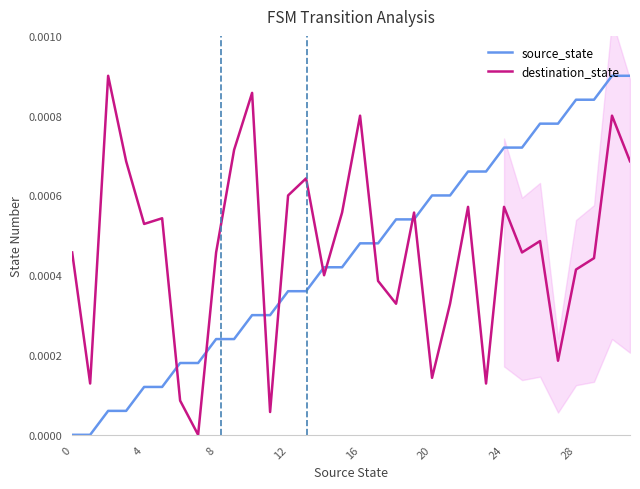

At how many categories does at least one series exceed 0?

32